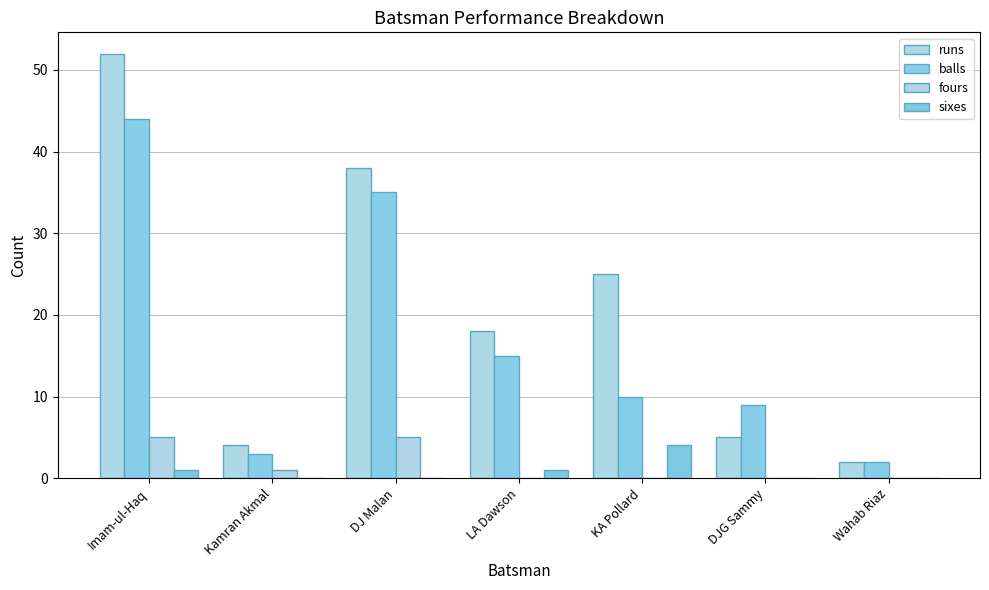

How many distinct data groups are displayed?

4